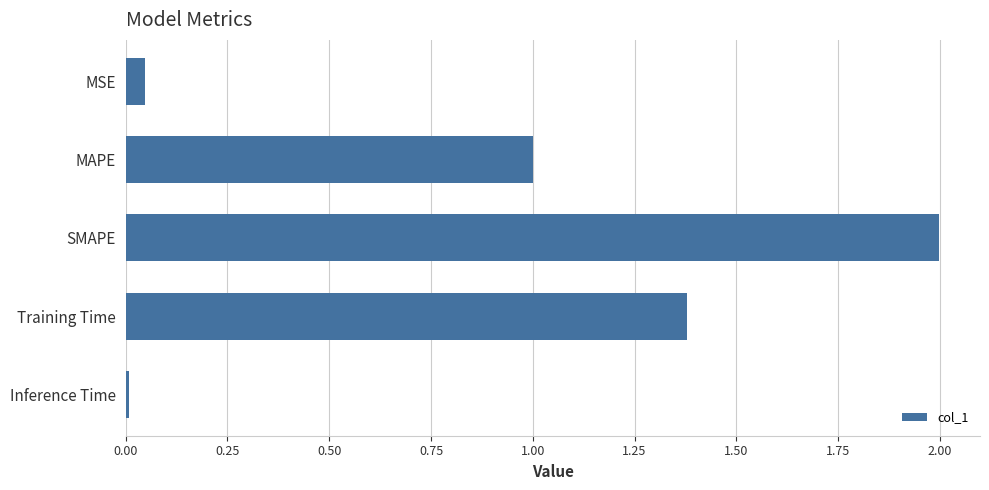

Are the bars horizontal?

Yes